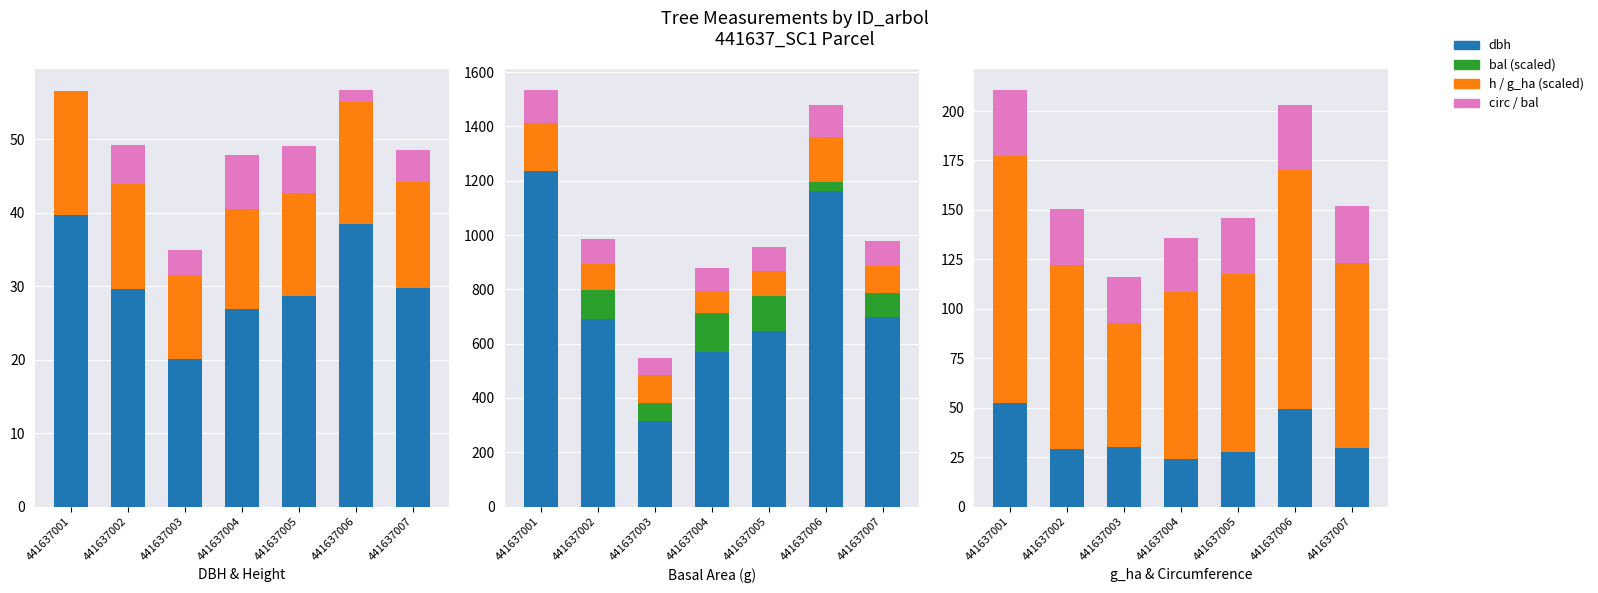

Where is dbh nearest to the value 29?

441637005